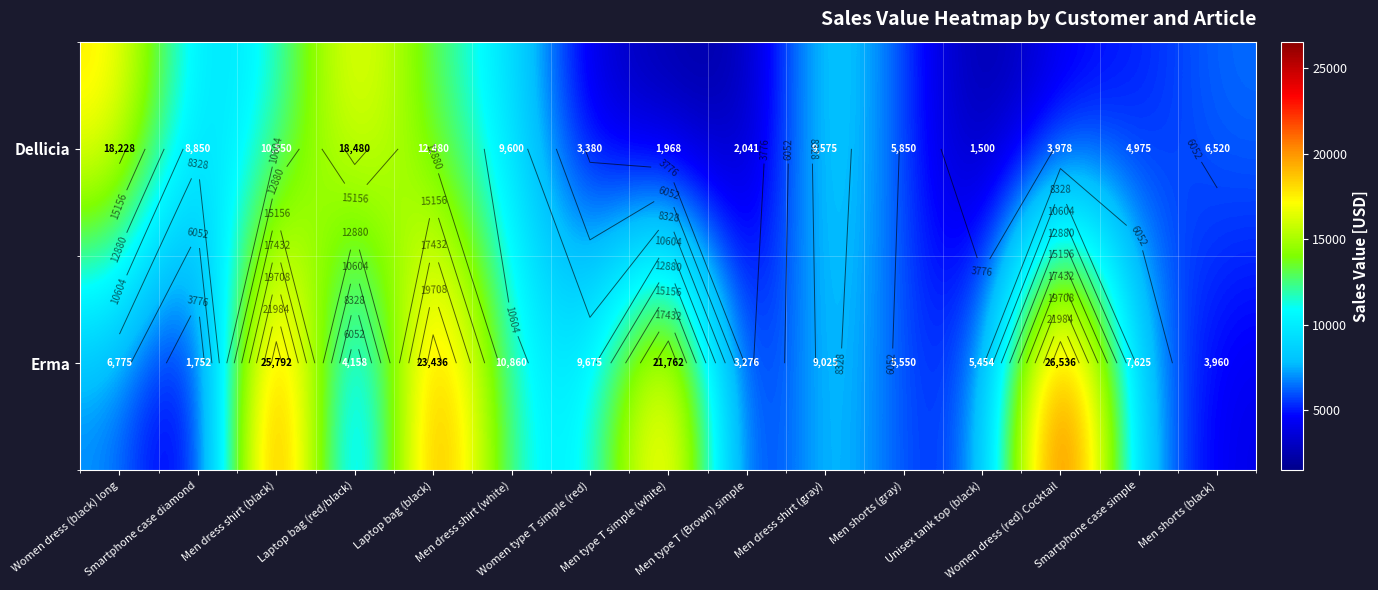

Rank the series at Women dress (red) Cocktail from lowest to highest value.

Dellicia, Erma